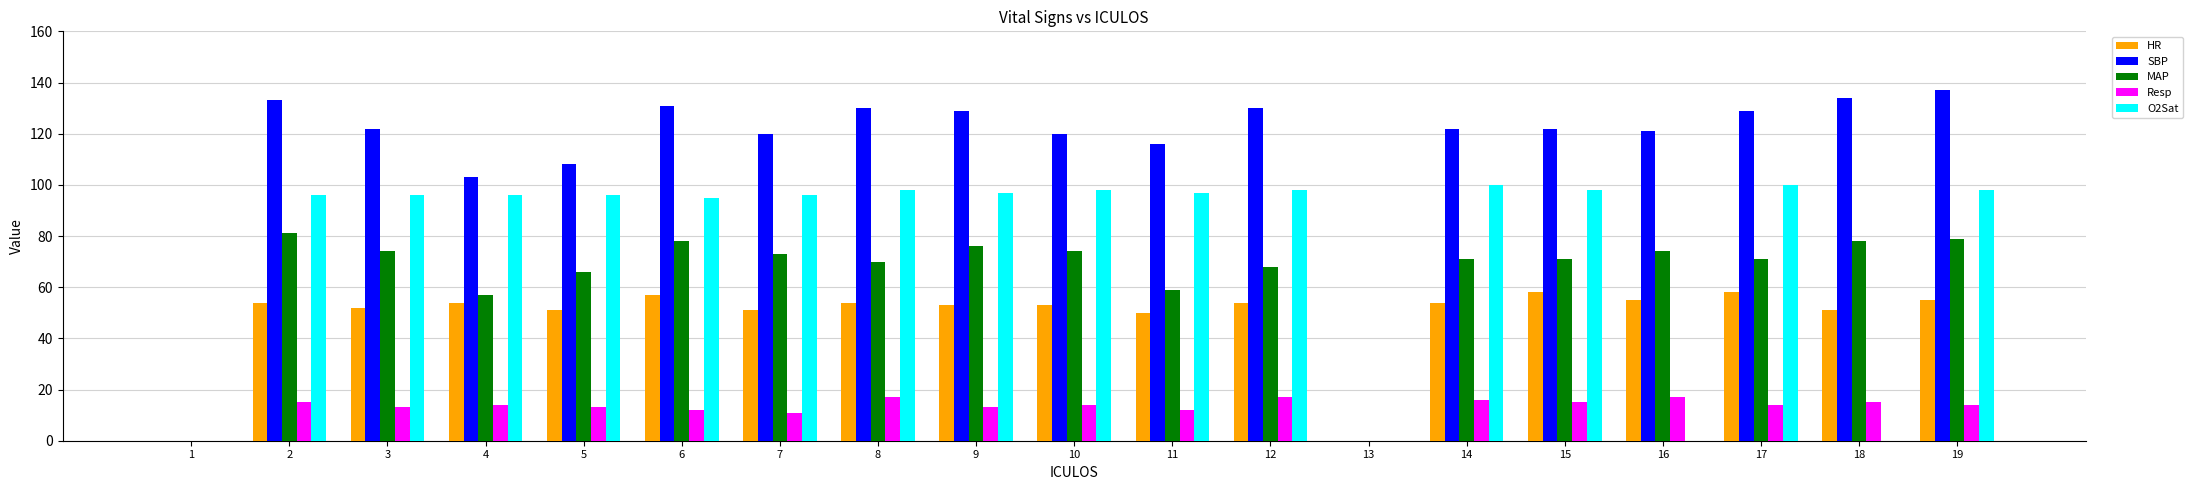

What is the maximum value for MAP?

81